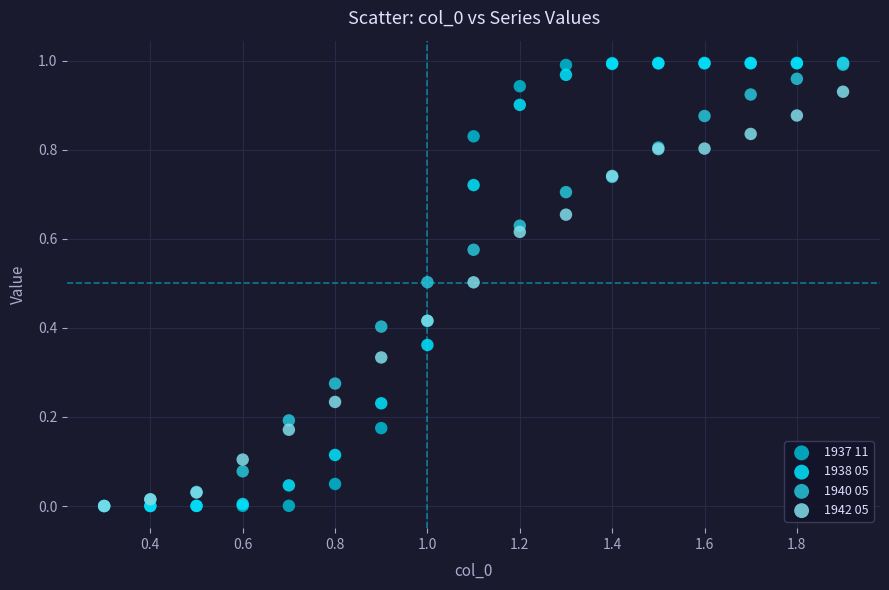

What are all the series names shown in the legend?

1937 11, 1938 05, 1940 05, 1942 05